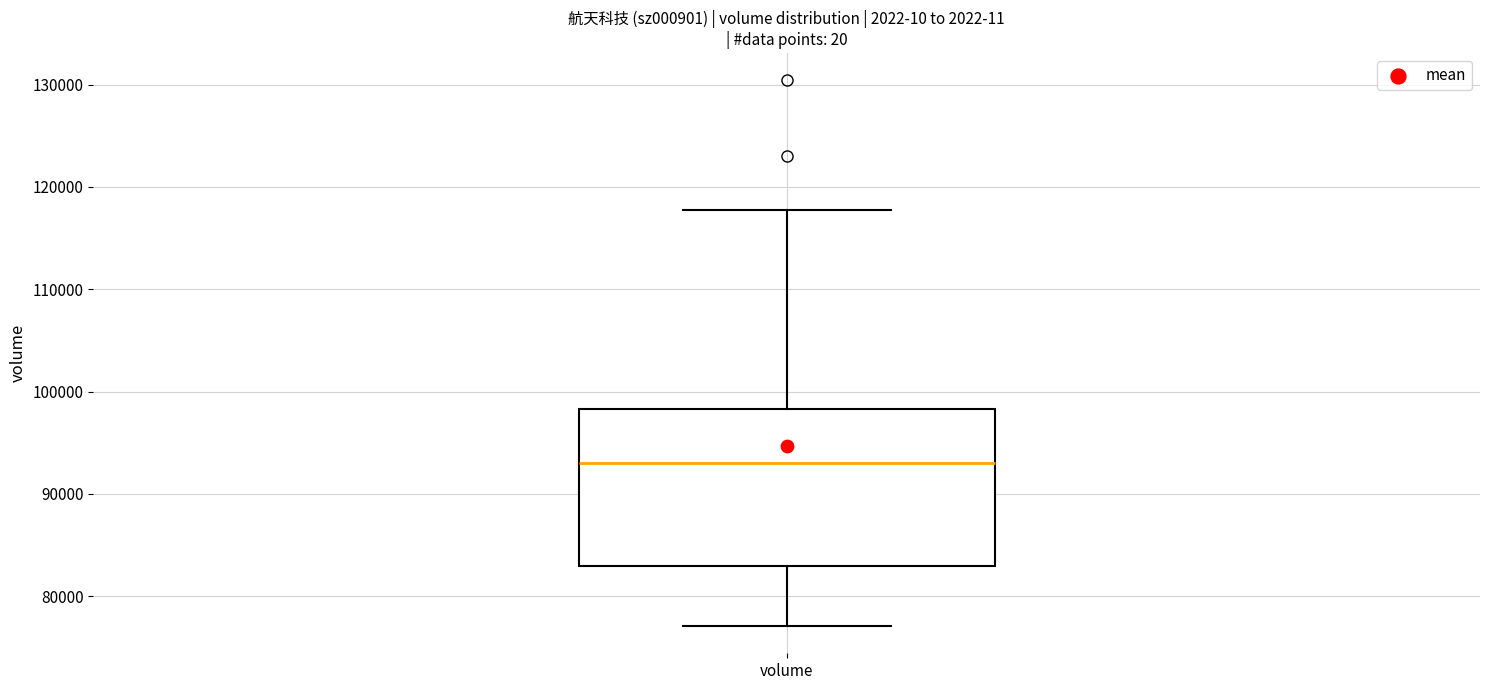

Read this box plot against the y-axis: the position of the median line, the range covered by the box, and the ends of both whiskers. The values are not printed on the chart, so give them approximately, as read against the axis.

median 93000, box 83000 to 98000, whiskers 77000 to 118000